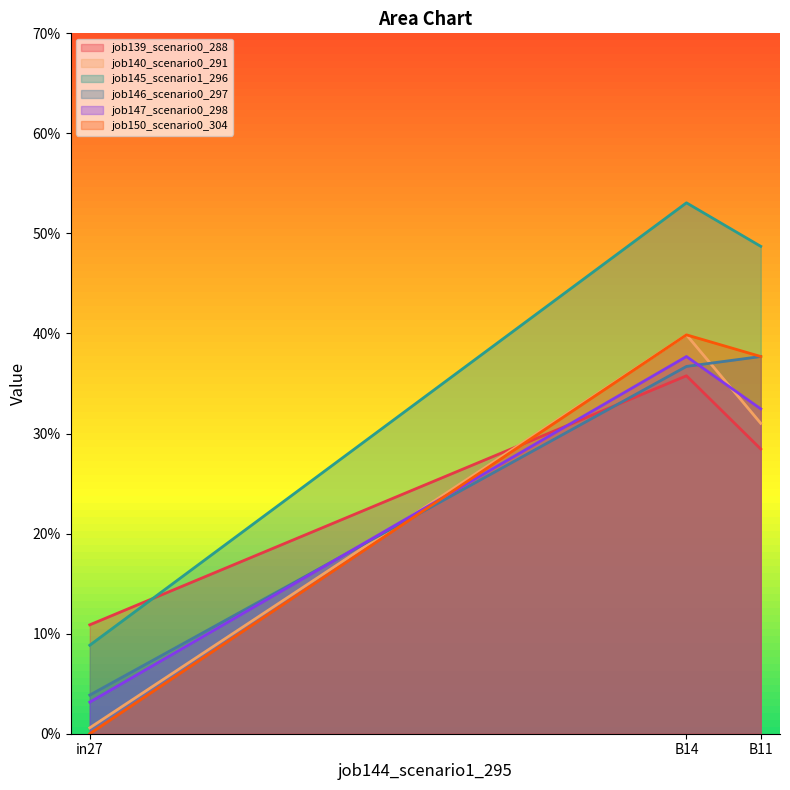

Read the job150_scenario0_304 value at B11.

0.4